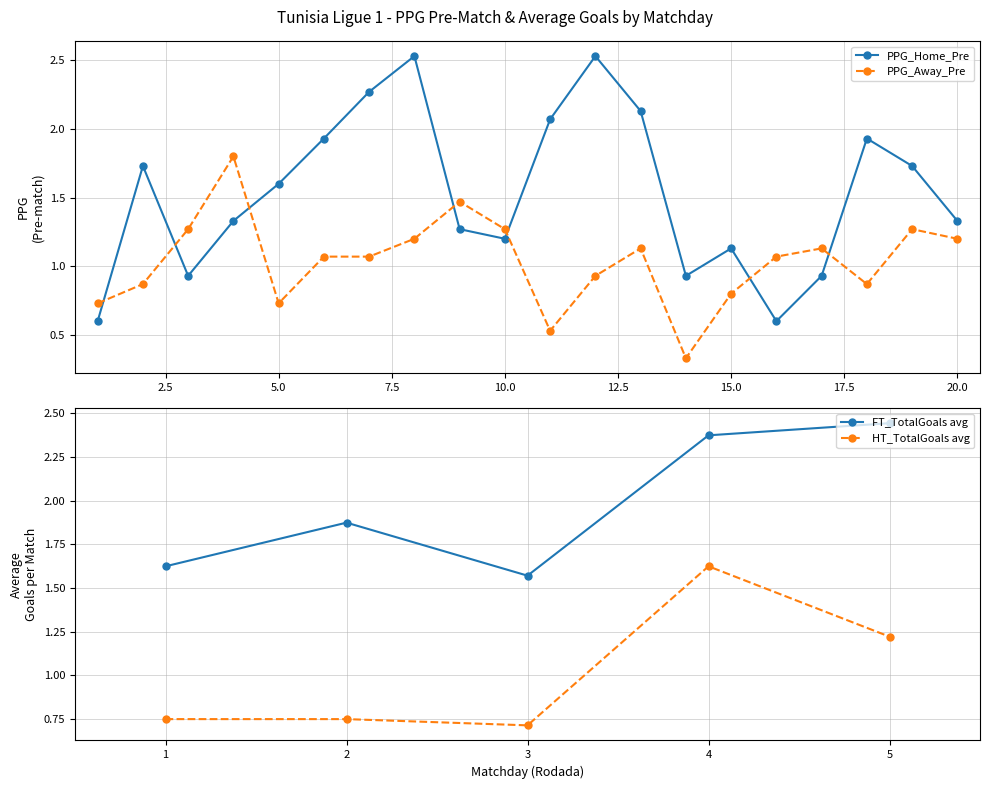

The PPG_Away_Pre series shows 0.9 at 12. True or false?

True